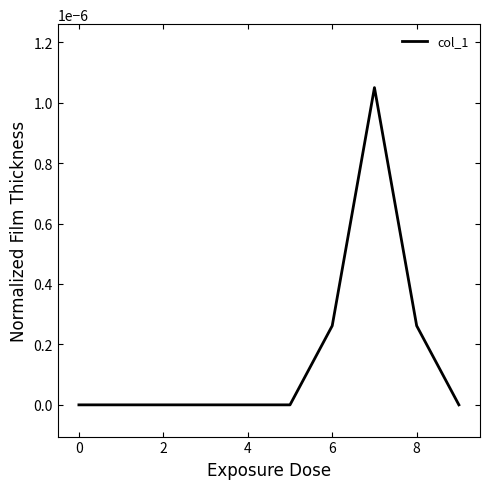

How many lines are shown in the chart?

1